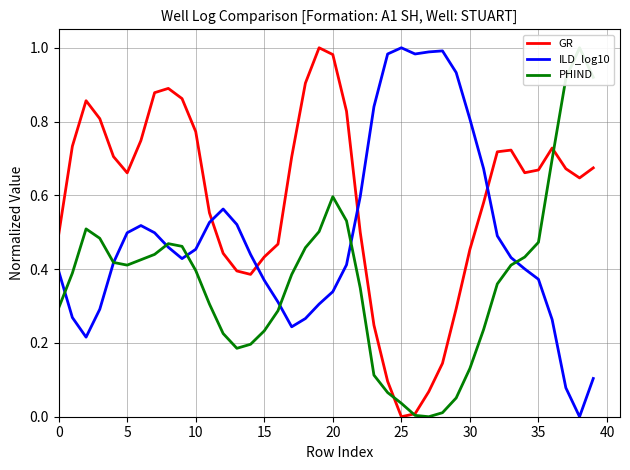

True or false: PHIND has more than 1 points higher than both neighbors.

True